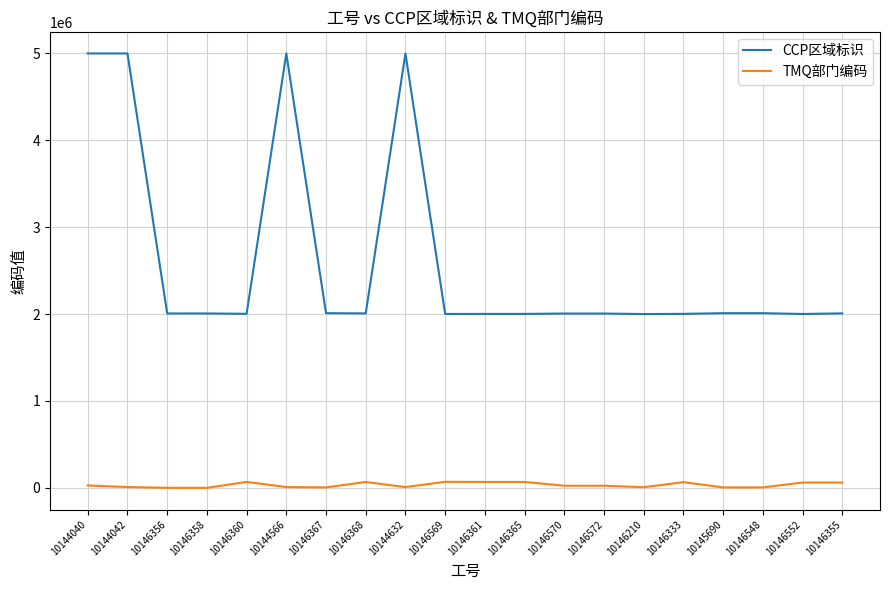

The value of CCP区域标识 at 10146572 is 2006076. True or false?

True